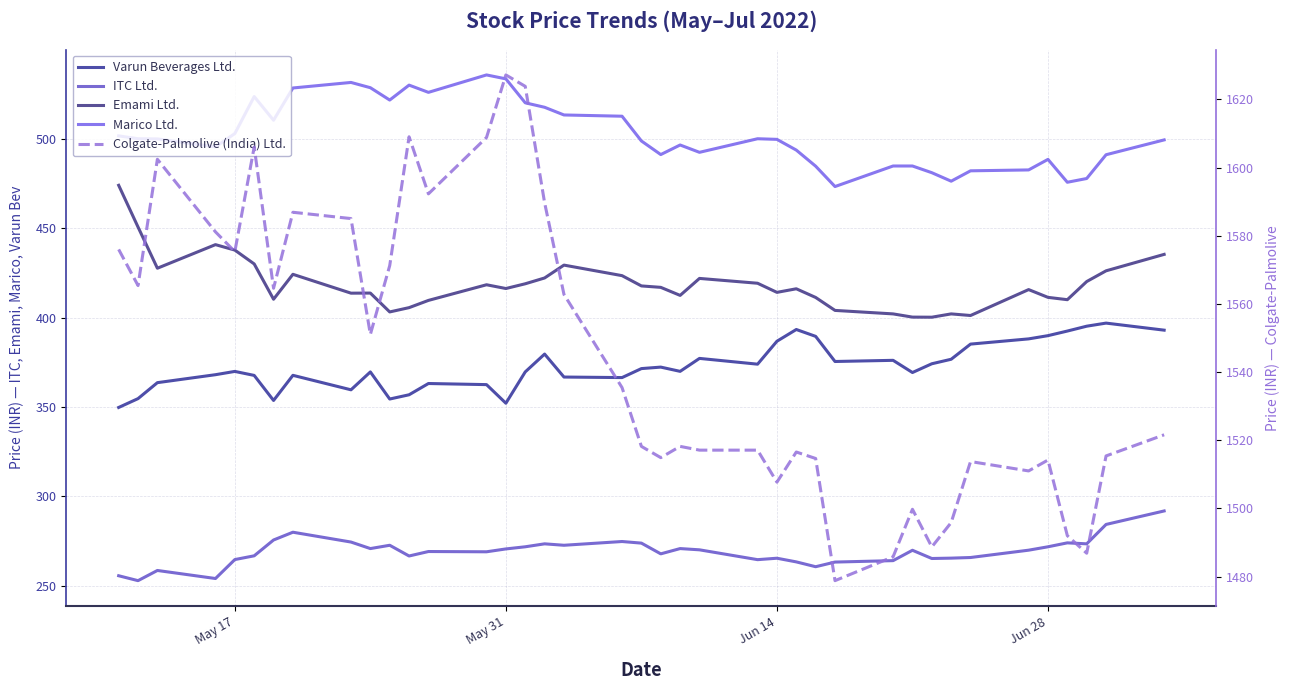

What is the minimum value for Emami Ltd.?

400.3